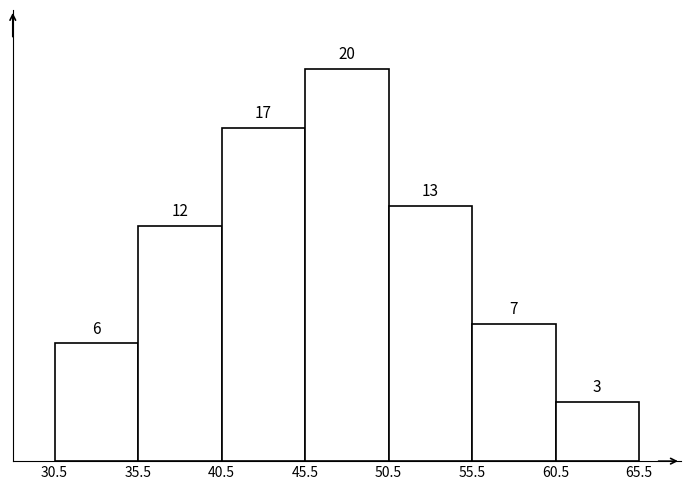

Reading left to right, transcribe this chart: for each bar, give the range it covers on the x-axis and its height.

30.5 to 35.5: 6
35.5 to 40.5: 12
40.5 to 45.5: 17
45.5 to 50.5: 20
50.5 to 55.5: 13
55.5 to 60.5: 7
60.5 to 65.5: 3